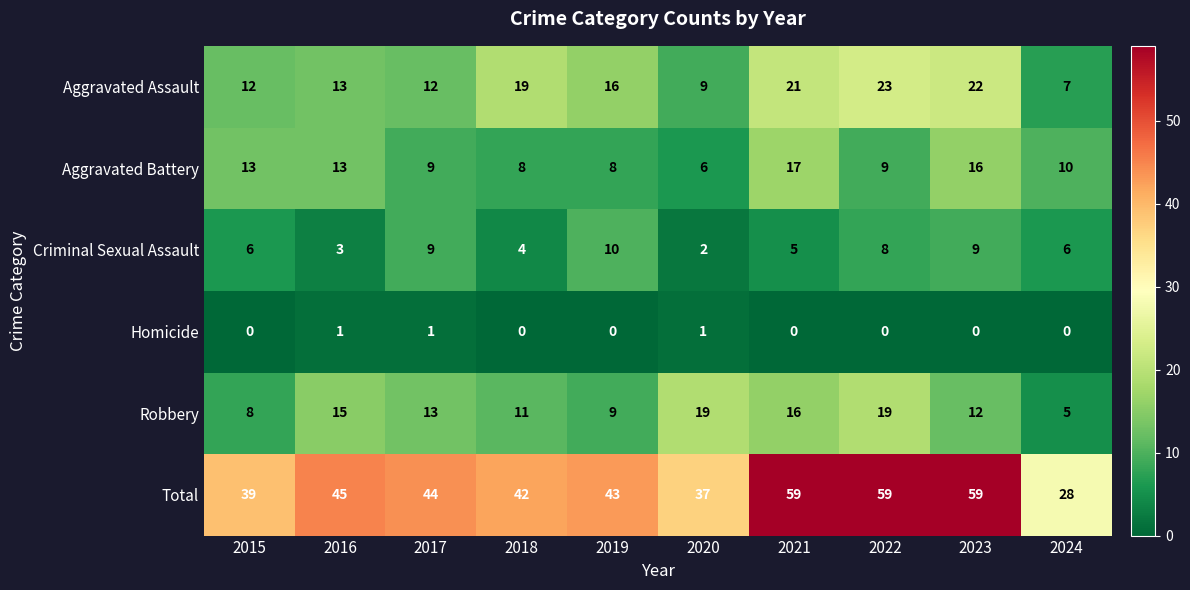

The value of Homicide at 2021 is -1. True or false?

False